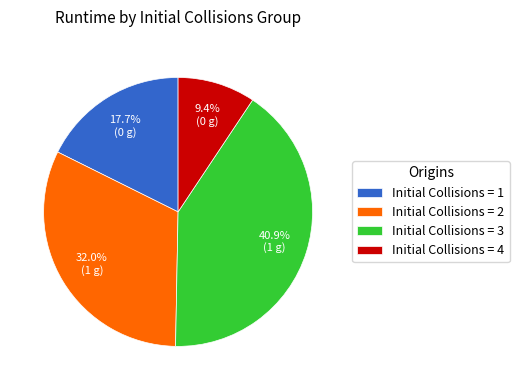

To the nearest percent, what is the difference between the largest and smallest slice percentages?

32%